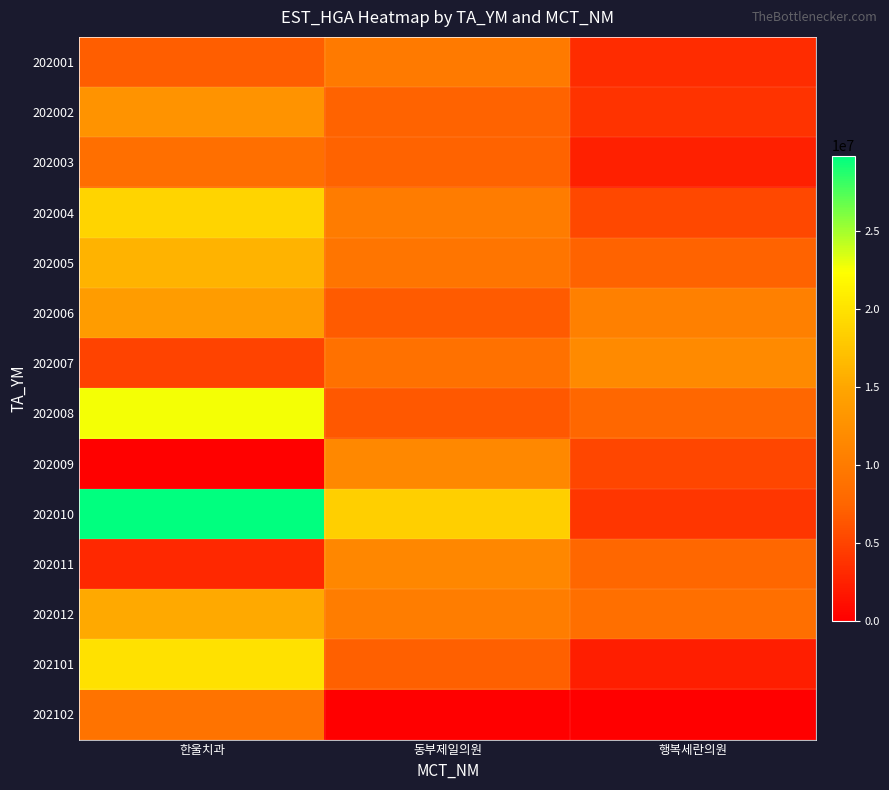

What is the total value across all series at 동부제일의원?

124315478